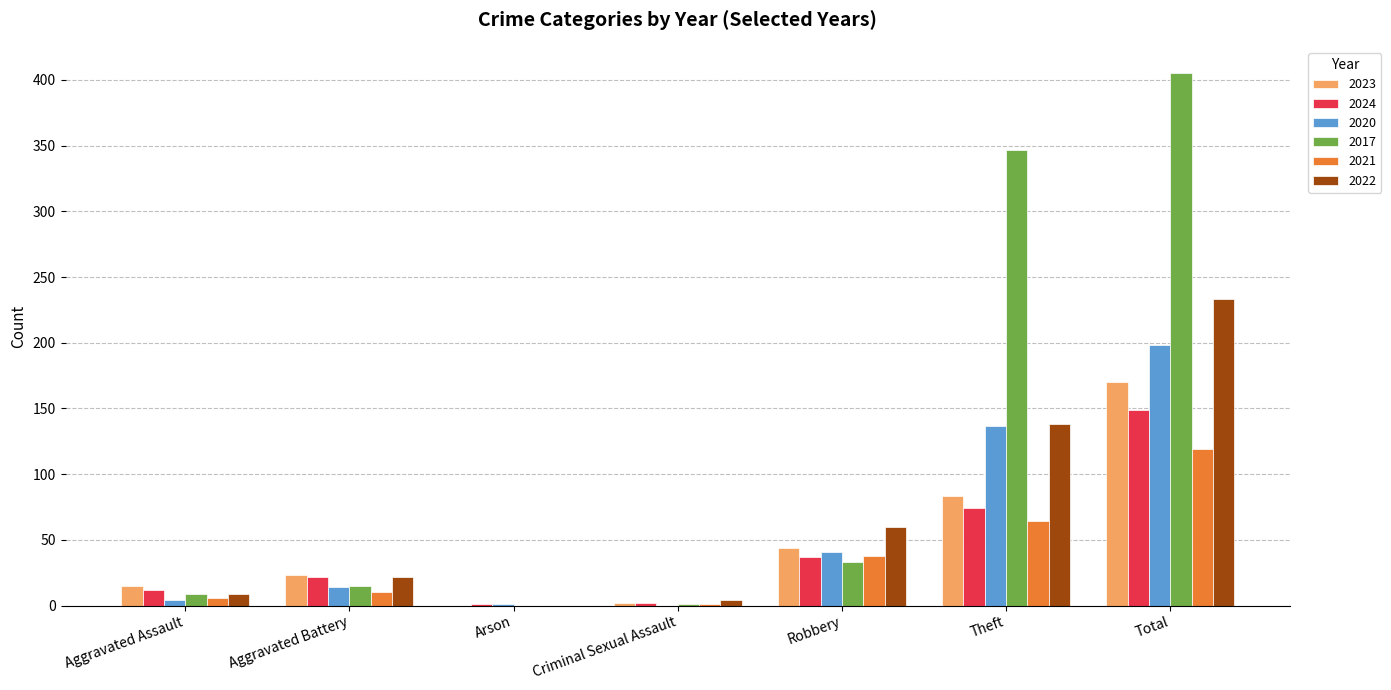

Is it true that 2024 equals 149 at Total?

True